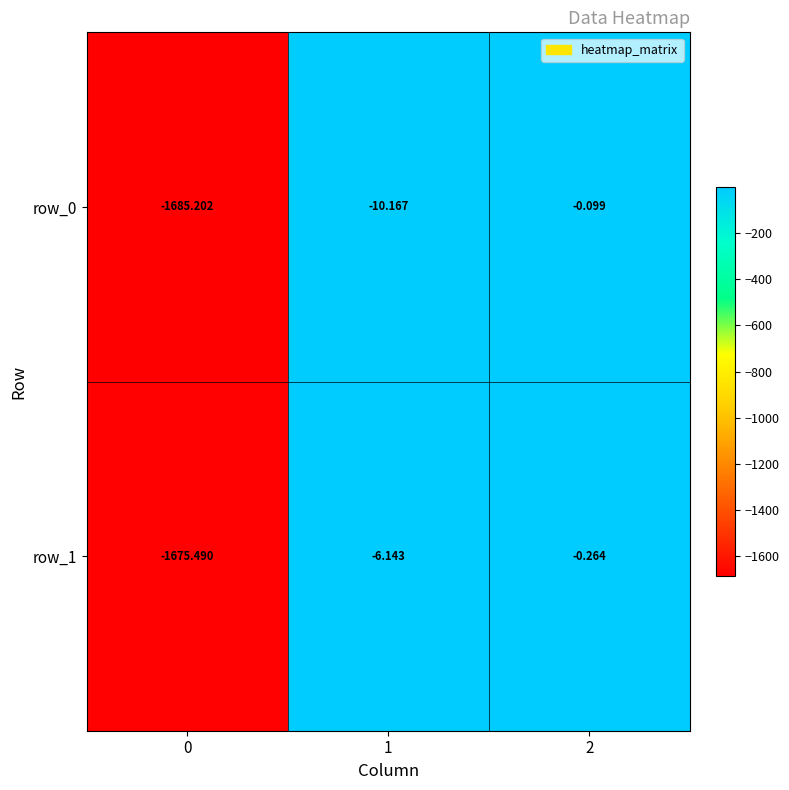

What is the sum of all row_0 values?

-1695.5